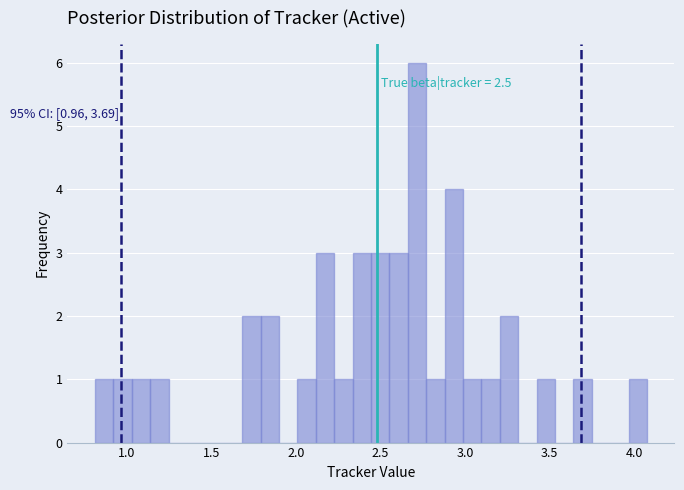

Around what value on the x-axis is the tallest bar? Give the approximate position of its centre, as read against the axis.

2.70